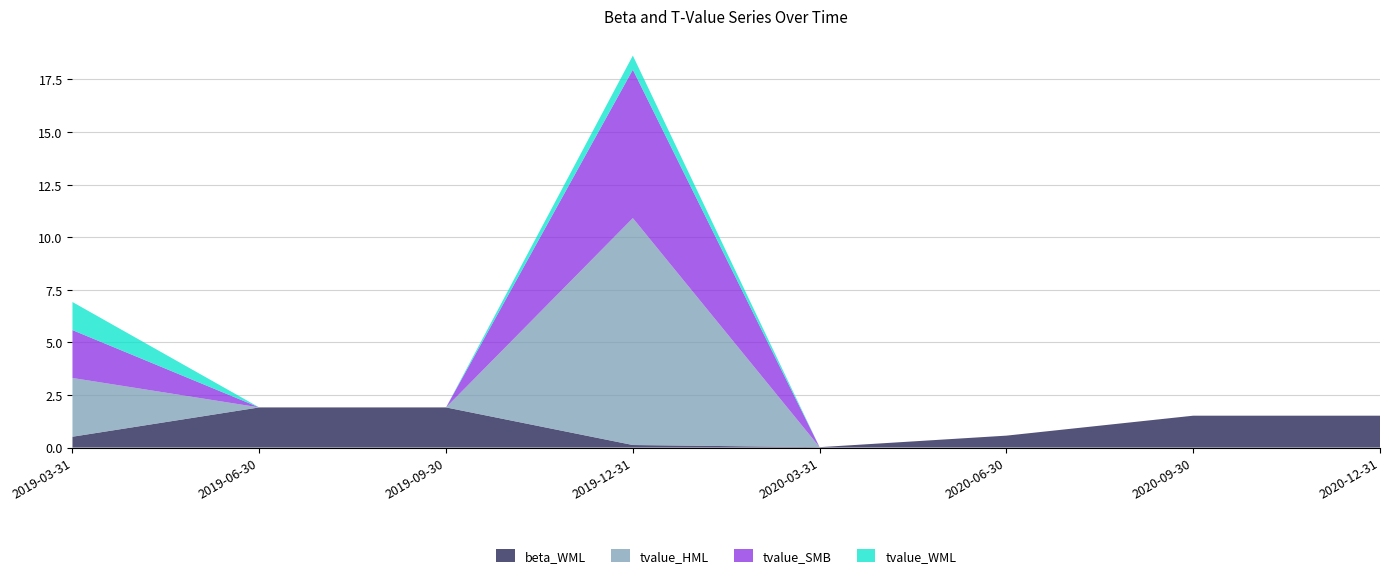

True or false: tvalue_HML and tvalue_SMB intersect in this chart.

False